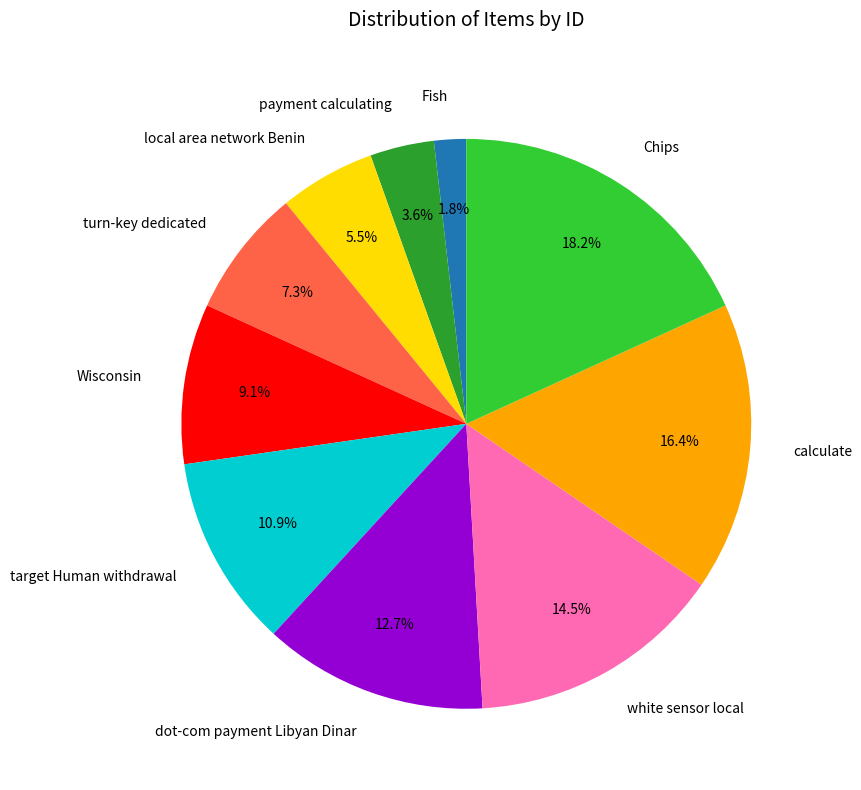

Which category has the biggest portion of the pie?

Chips